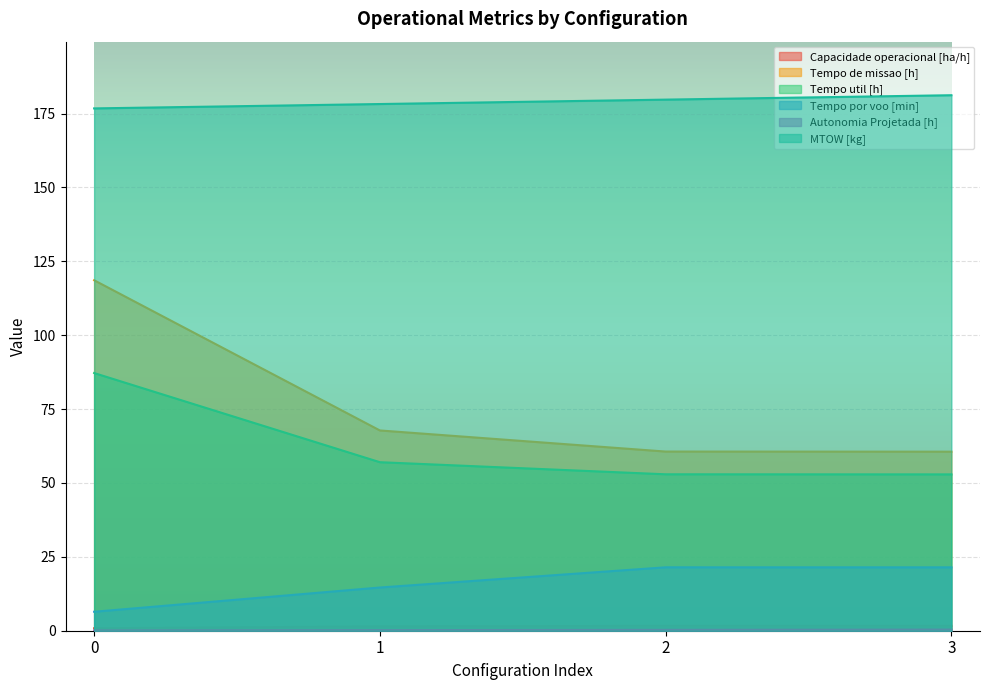

What is the greatest value displayed?

181.2